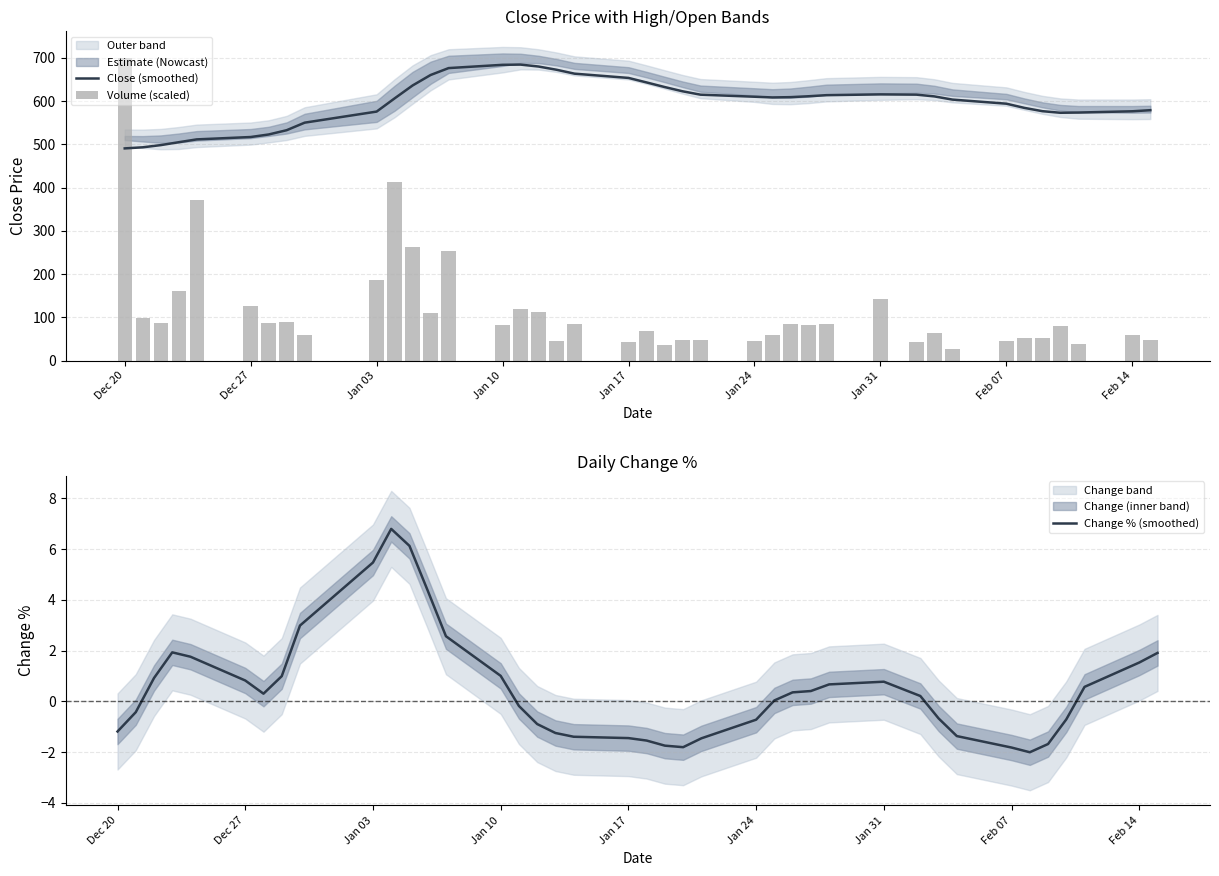

The Change % (smoothed) series shows -0.7 at Feb 07. True or false?

False